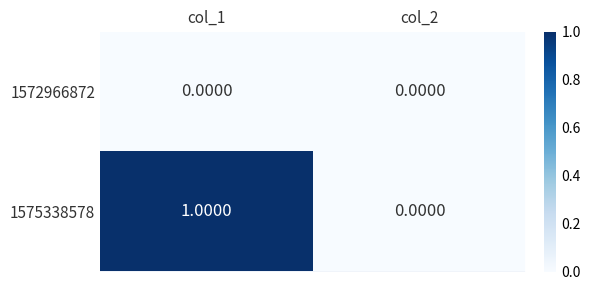

List the series in order of their overall mean, lowest first.

1572966872, 1575338578